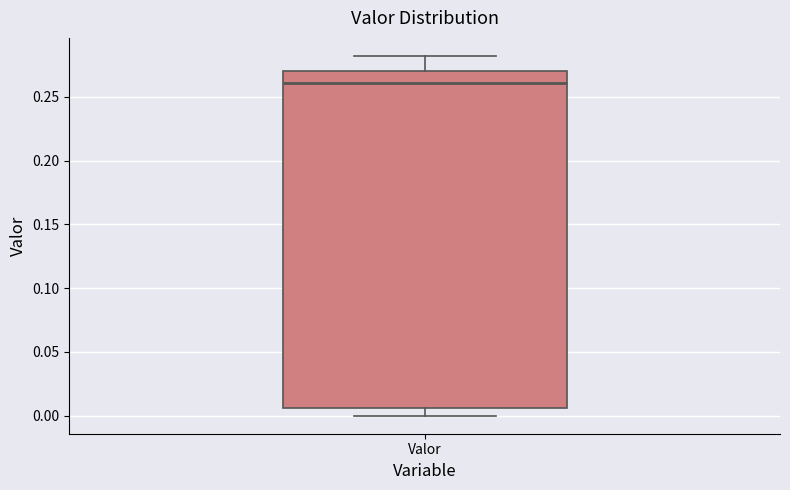

Where does the upper whisker of the box for Valor end on the y-axis? The values are not printed on the chart, so give them approximately, as read against the axis.

0.280